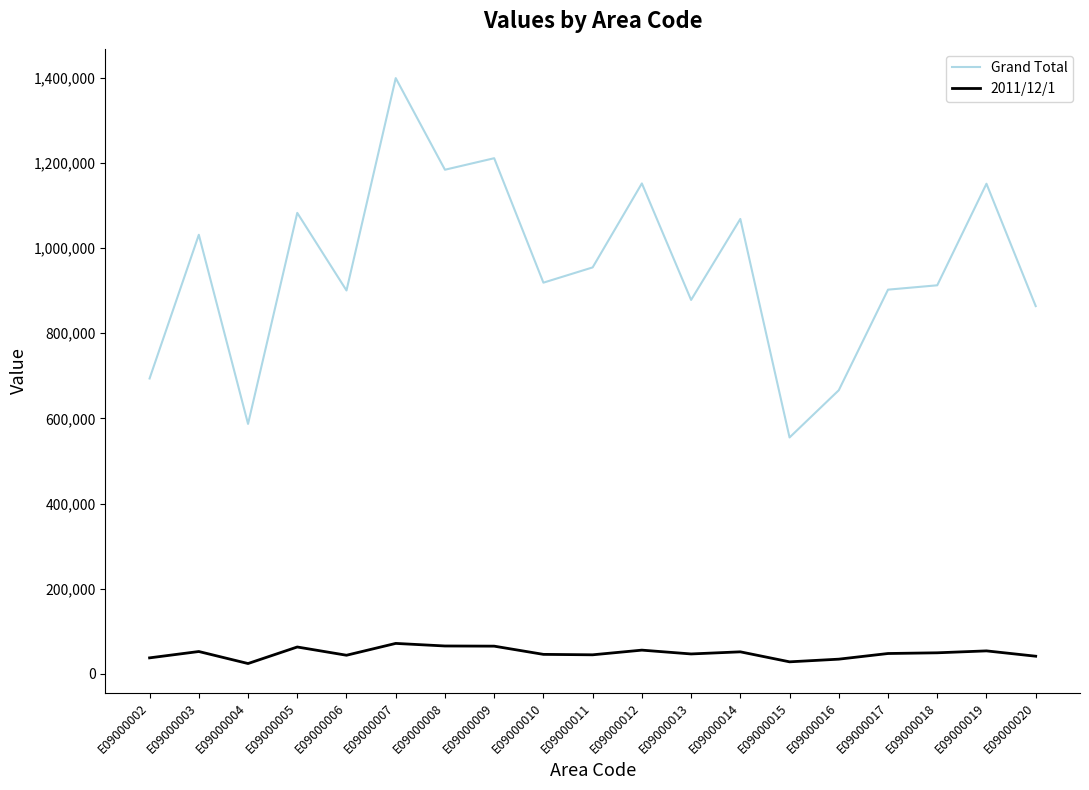

Does the chart display data point markers on the line(s)?

No